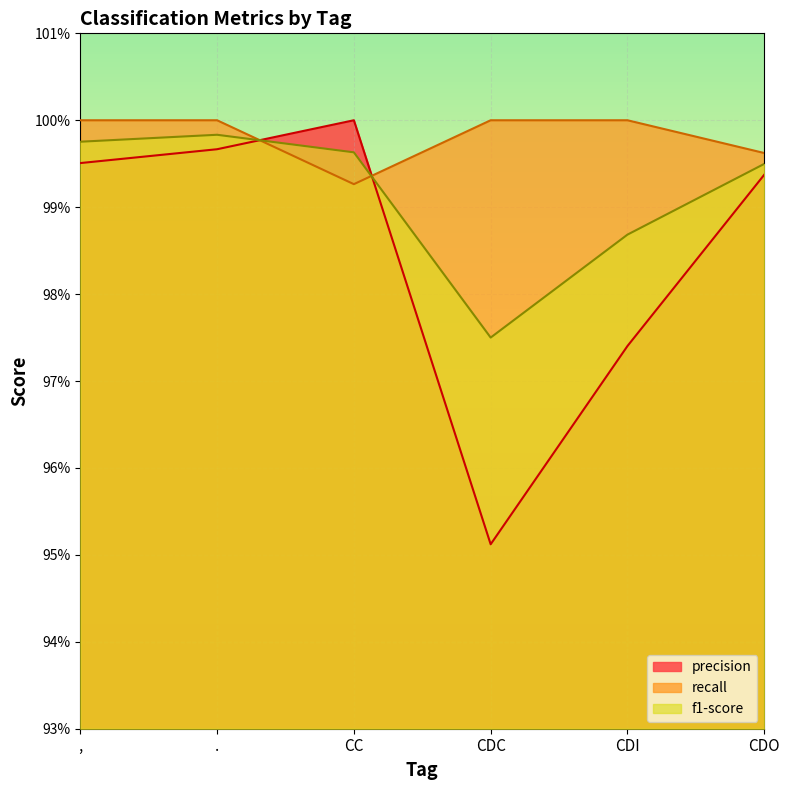

Between CDC and CDO, which series saw the biggest shift?

precision